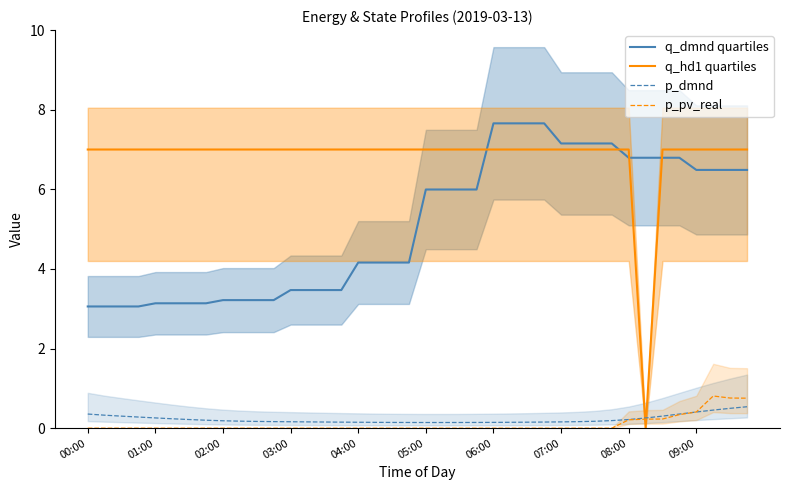

Reading left to right, extract all data points from this chart.

q_dmnd quartiles: 3.1	3.1	3.1	3.1	3.1	3.1	3.1	3.1	3.2	3.2	3.2	3.2	3.5	3.5	3.5	3.5	4.2	4.2	4.2	4.2	6.0	6.0	6.0	6.0	7.7	7.7	7.7	7.7	7.2	7.2	7.2	7.2	6.8	6.8	6.8	6.8	6.5	6.5	6.5	6.5
q_hd1 quartiles: 7.0	7.0	7.0	7.0	7.0	7.0	7.0	7.0	7.0	7.0	7.0	7.0	7.0	7.0	7.0	7.0	7.0	7.0	7.0	7.0	7.0	7.0	7.0	7.0	7.0	7.0	7.0	7.0	7.0	7.0	7.0	7.0	7.0	0.0	7.0	7.0	7.0	7.0	7.0	7.0
p_dmnd: 0.4	0.3	0.3	0.3	0.3	0.2	0.2	0.2	0.2	0.2	0.2	0.2	0.2	0.2	0.2	0.2	0.1	0.1	0.1	0.1	0.1	0.1	0.1	0.1	0.1	0.1	0.2	0.2	0.2	0.2	0.2	0.2	0.2	0.3	0.3	0.4	0.4	0.5	0.5	0.5
p_pv_real: 0.0	0.0	0.0	0.0	0.0	0.0	0.0	0.0	0.0	0.0	0.0	0.0	0.0	0.0	0.0	0.0	0.0	0.0	0.0	0.0	0.0	0.0	0.0	0.0	0.0	0.0	0.0	0.0	0.0	0.0	0.0	0.0	0.2	0.2	0.2	0.3	0.4	0.8	0.8	0.8